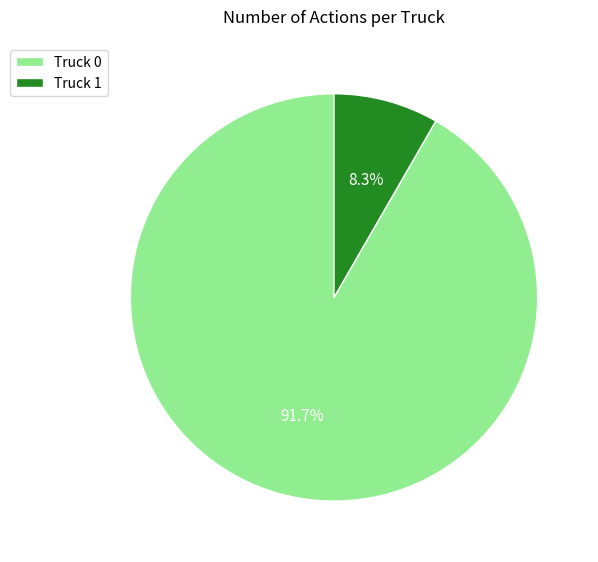

To the nearest percent, what is the average slice percentage?

50%